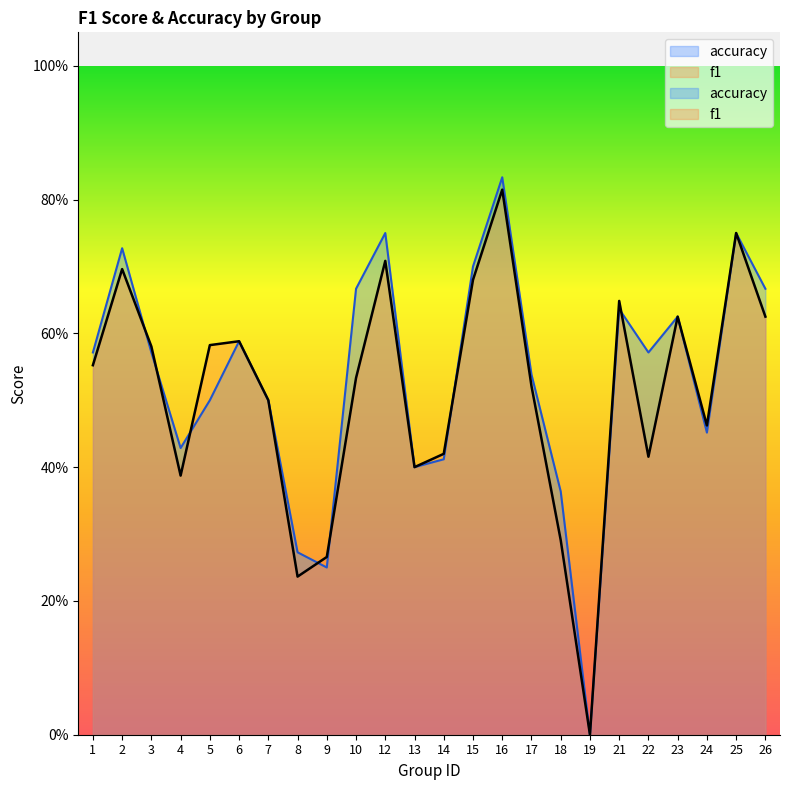

Which series ends up on top after the final intersection of accuracy and f1?

accuracy